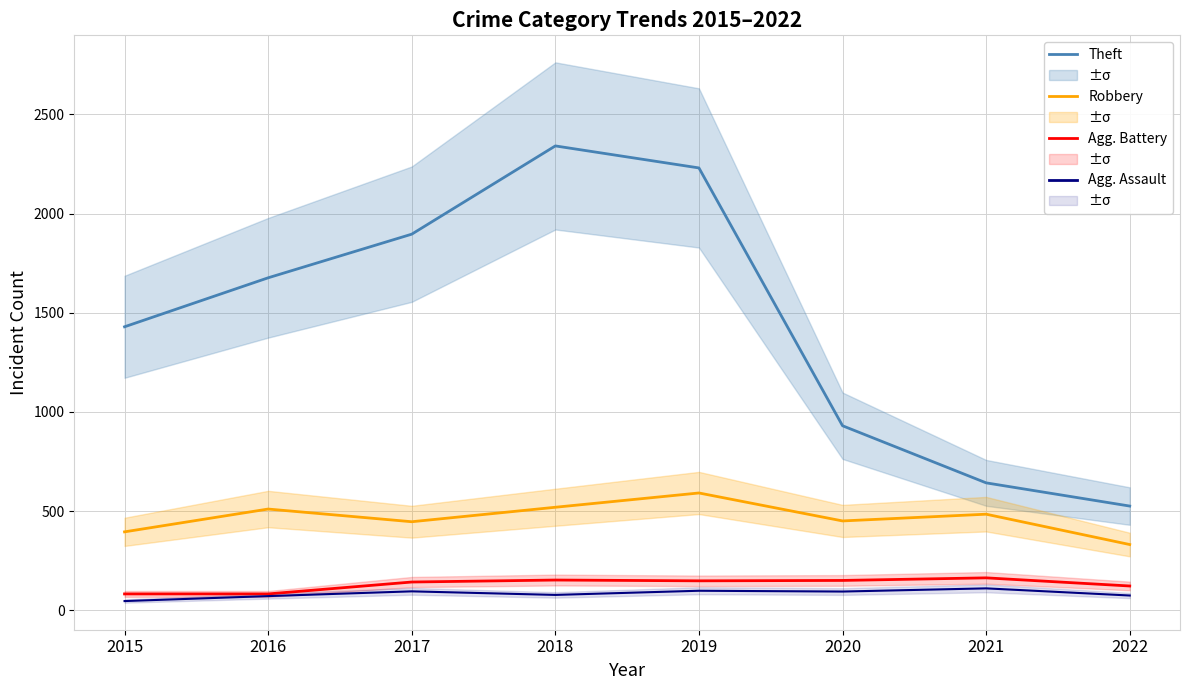

True or false: Robbery and Theft cross at least once.

False